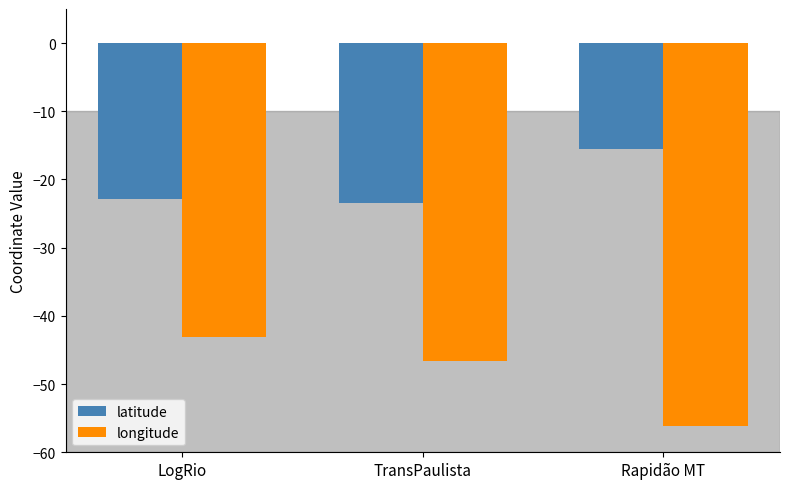

What is the spread (max minus min) of values at TransPaulista?

23.1